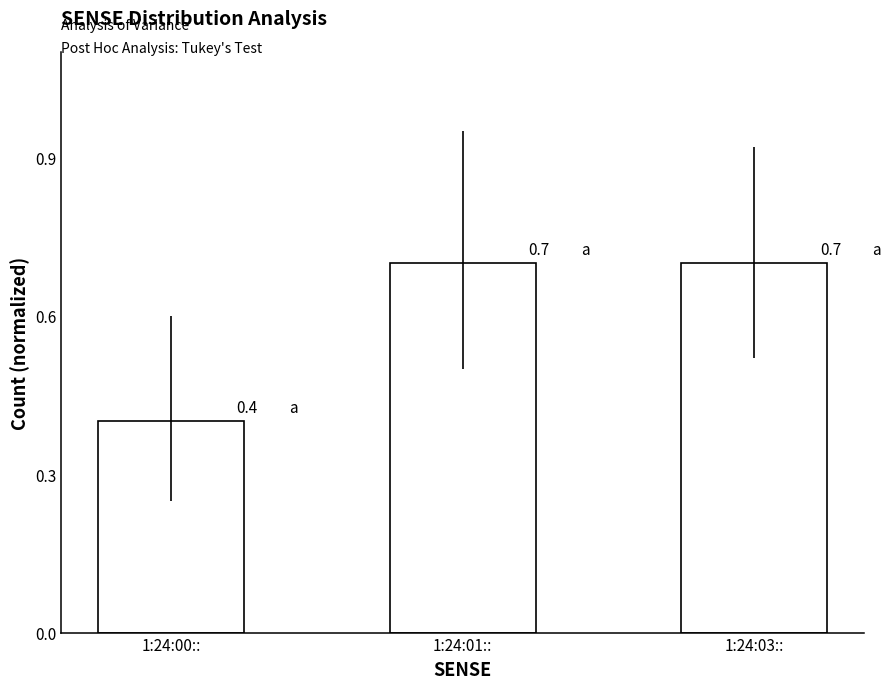

True or false: the data shows 0.7 at 1:24:01::.

True